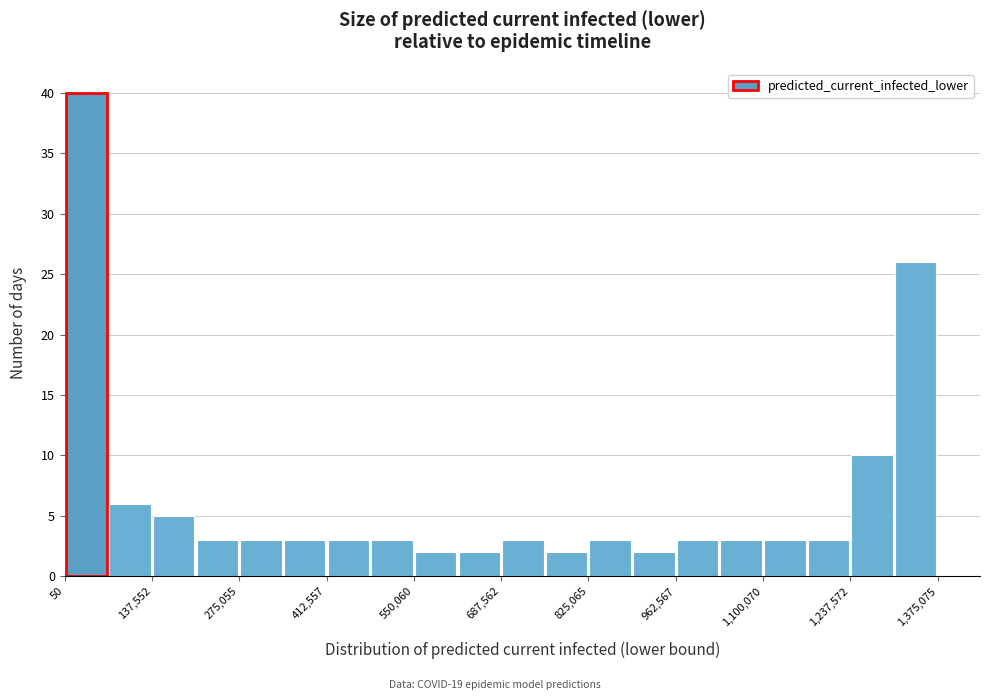

Read against the x-axis, roughly where is the centre of the tallest bar?

40000